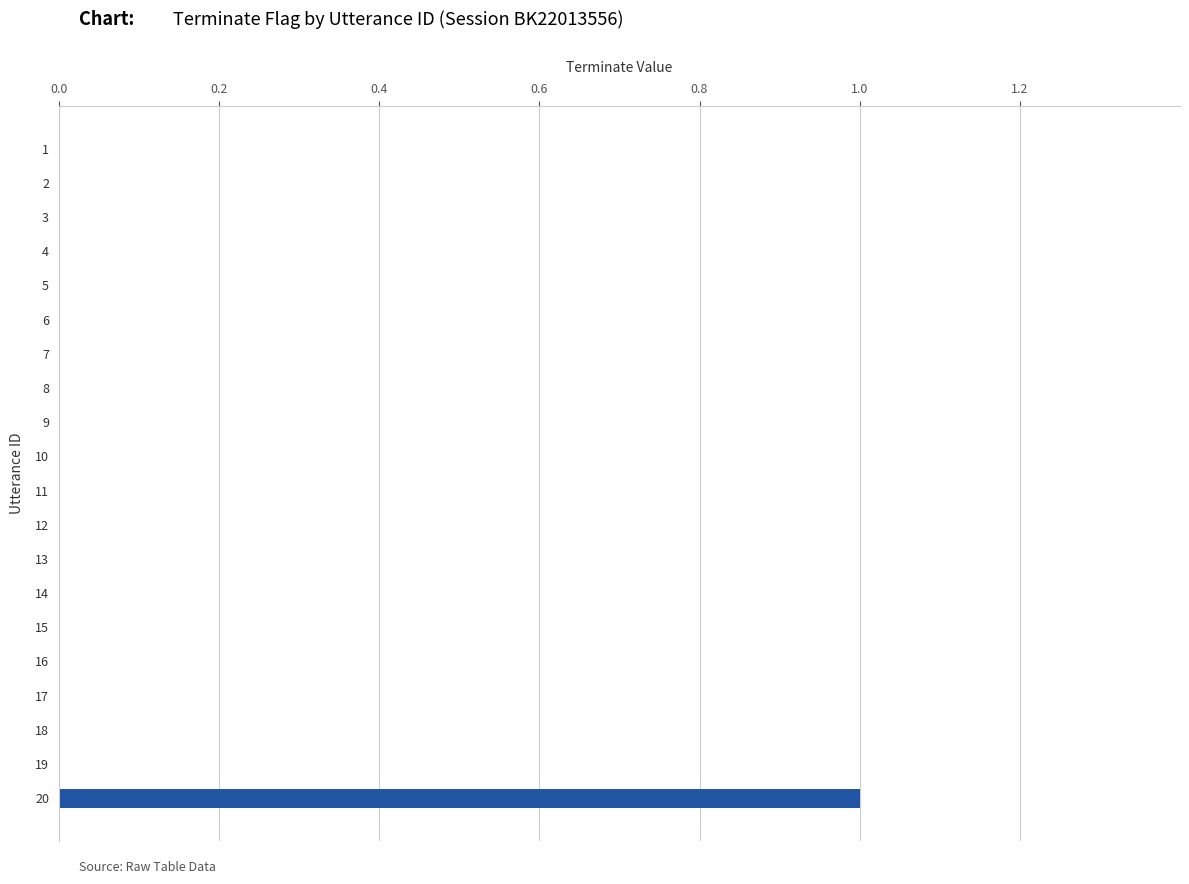

At which category does the chart reach its peak across all series?

20